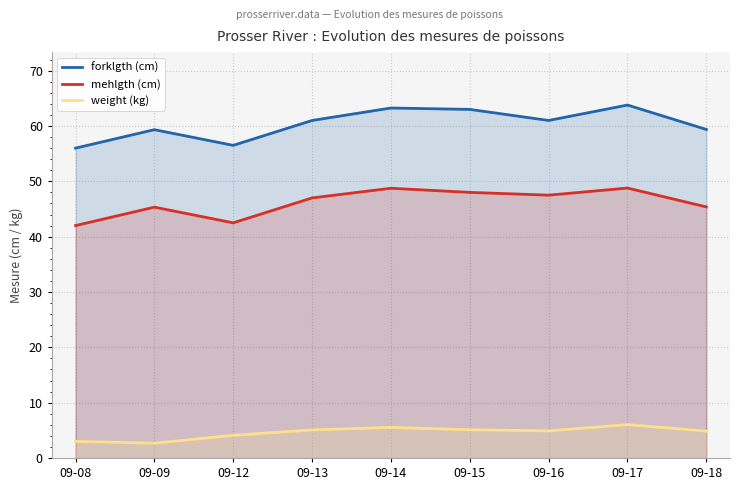

What is the sum of the forklgth (cm) values at 09-17 and 09-18?

123.2